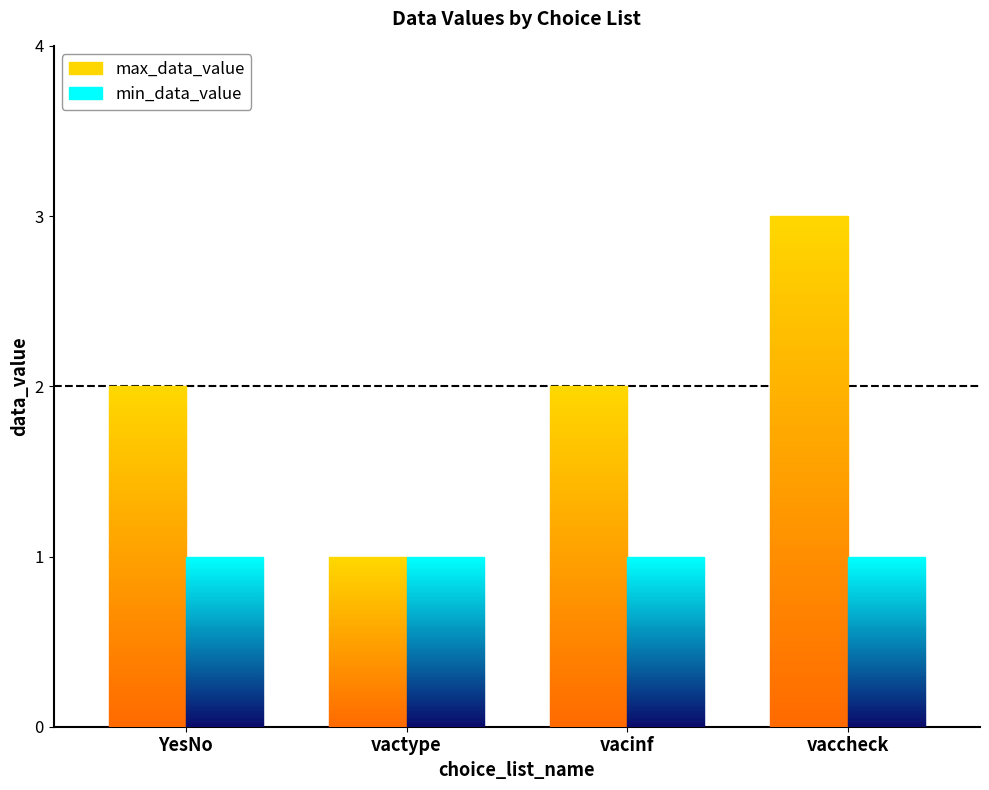

True or false: min_data_value has a value of 1 at YesNo.

True